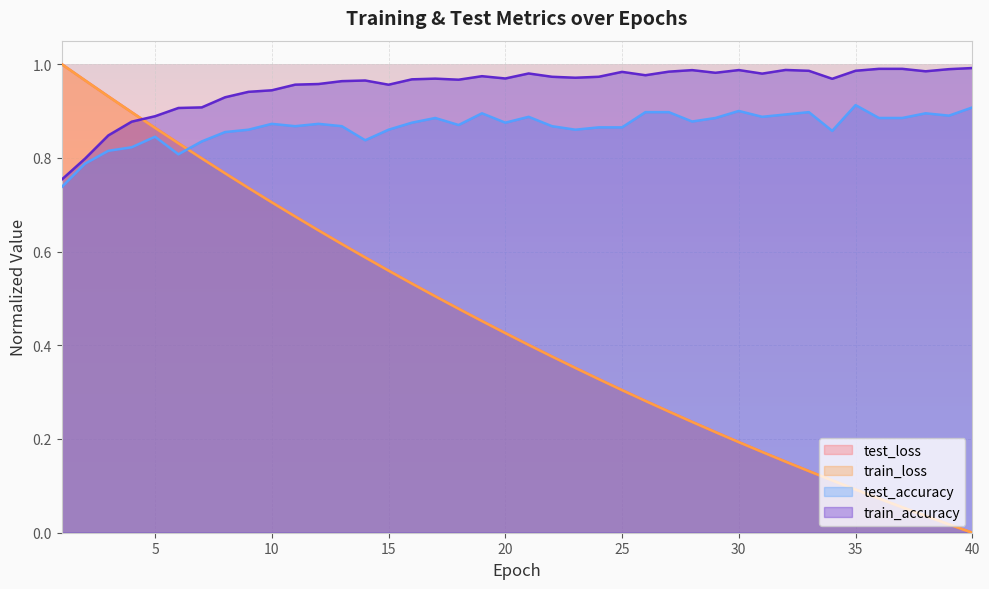

What is the total value across all series at 3?

3.5